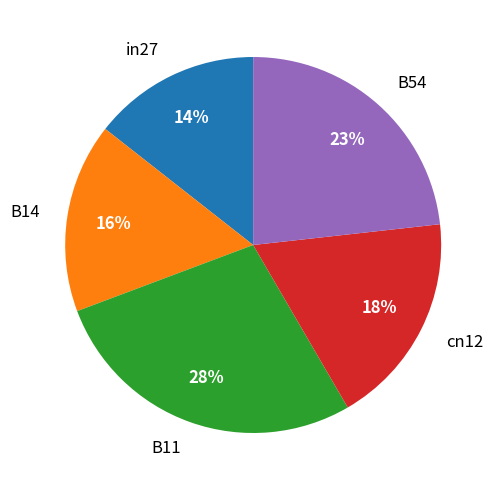

Rank the categories by value from lowest to highest.

in27, B14, cn12, B54, B11